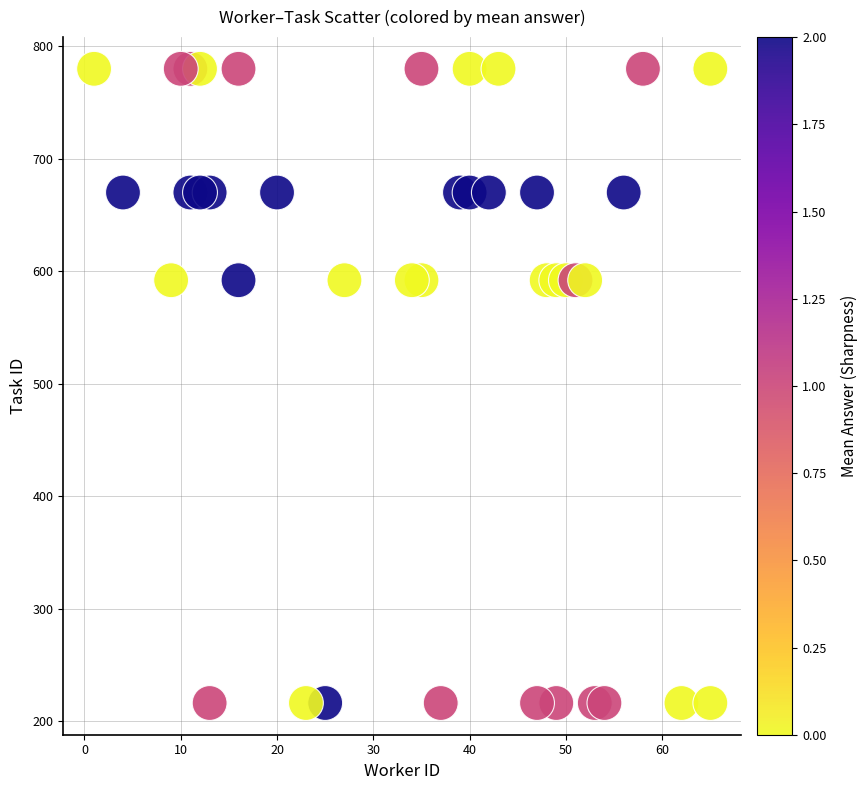

What is the range of X values (max minus min)?

64